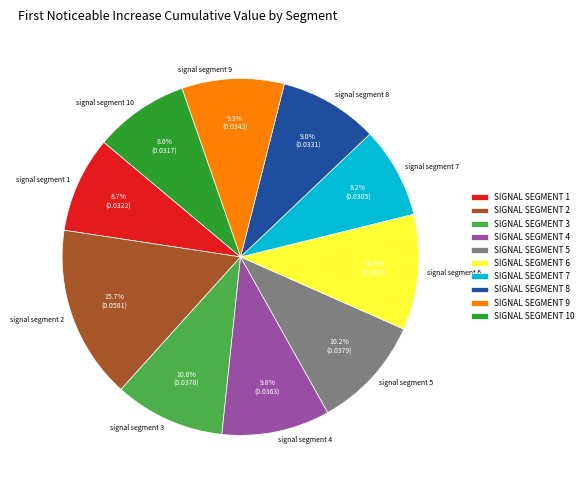

To the nearest percent, what is the average slice percentage?

10%